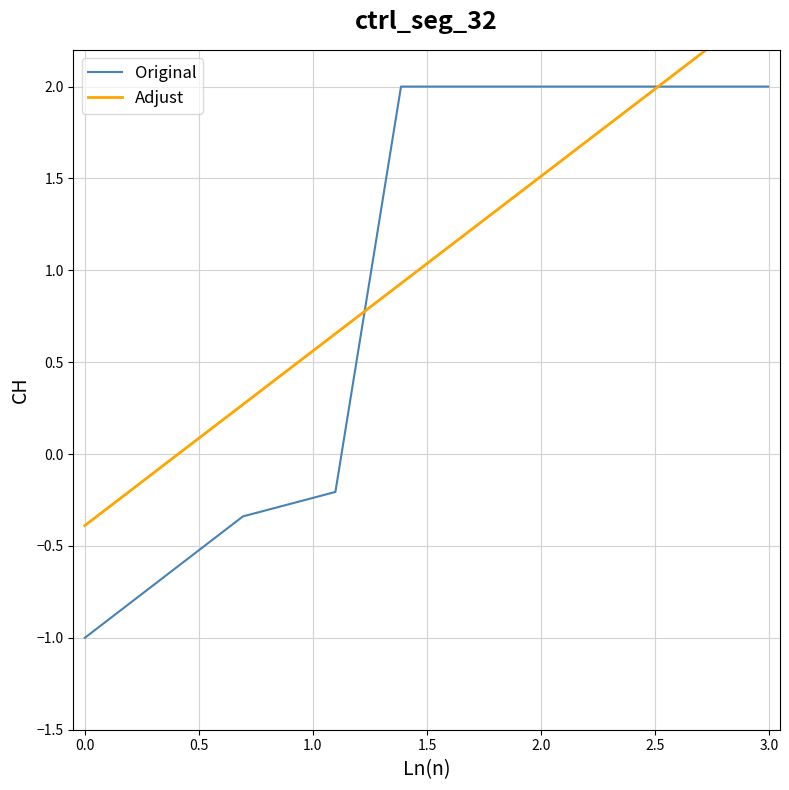

Which series has the largest total across all categories?

Adjust